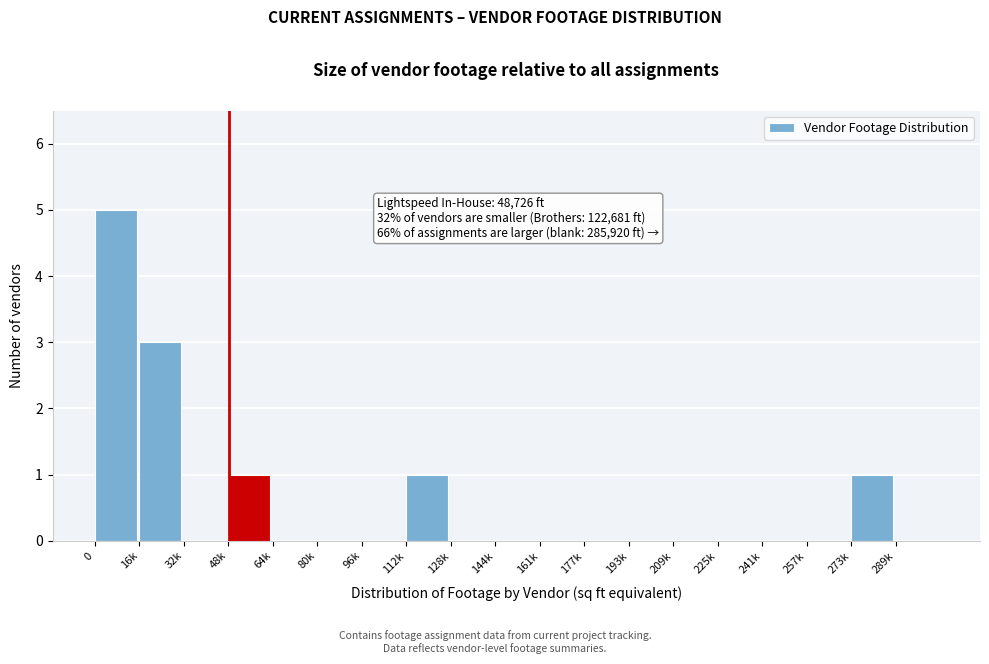

Reading left to right, extract all data points from this chart.

0=5	16k=3	32k=0	48k=1	64k=0	80k=0	96k=0	112k=1	128k=0	144k=0	161k=0	177k=0	193k=0	209k=0	225k=0	241k=0	257k=0	273k=1	289k=0